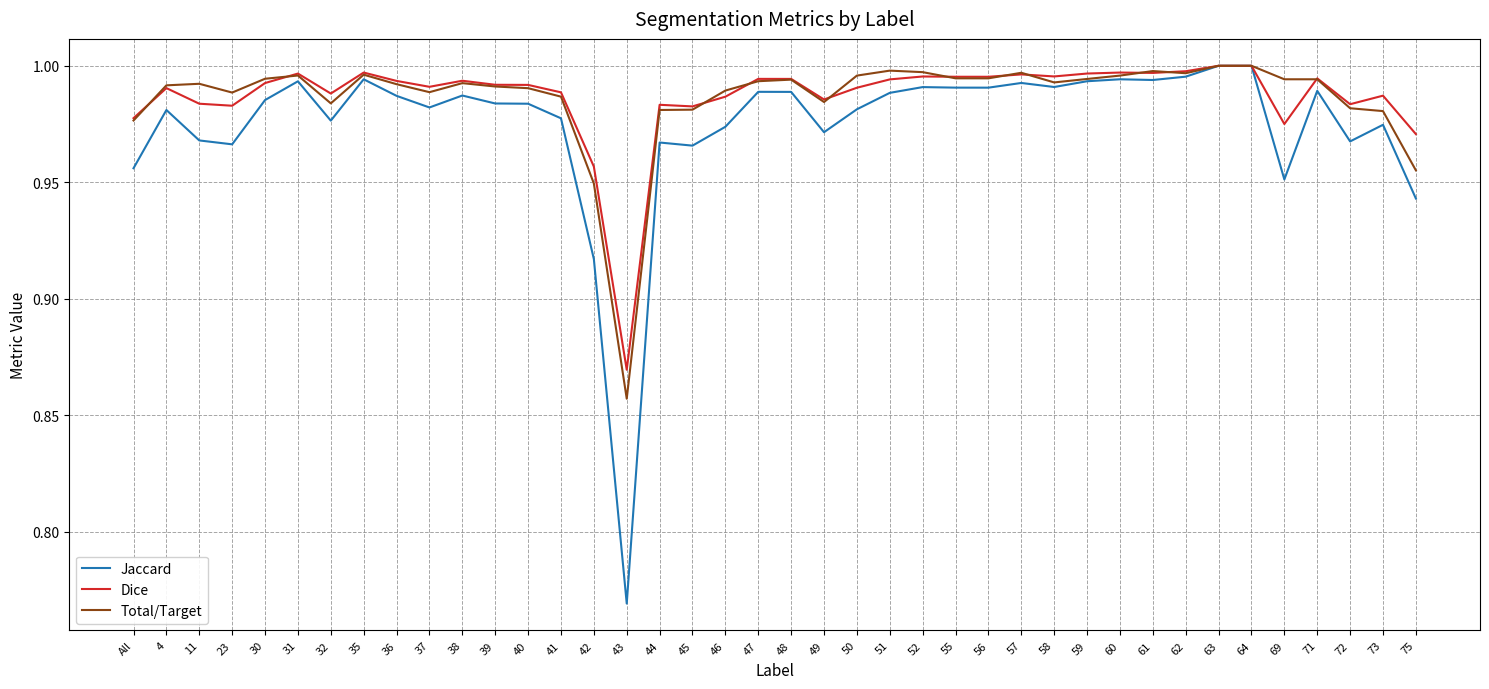

Is the value of Dice at 31 greater than the value of Jaccard at 23?

Yes